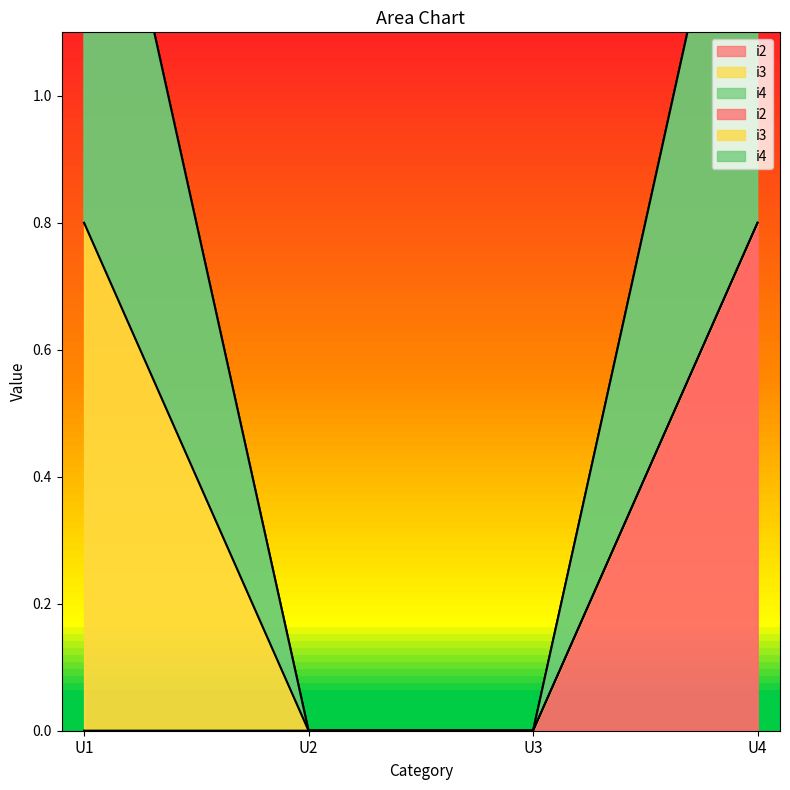

At which label is i4 closest to 0?

U2